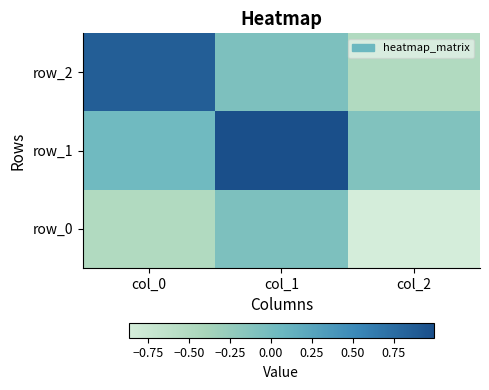

At which category is the sum across all series the highest?

col_1